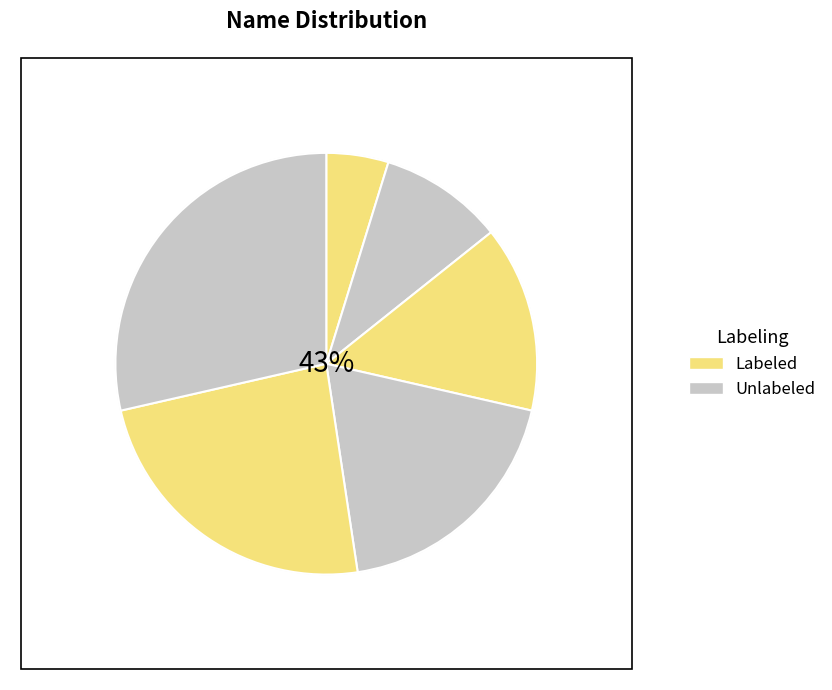

Is there any slice that represents more than half of the pie?

No